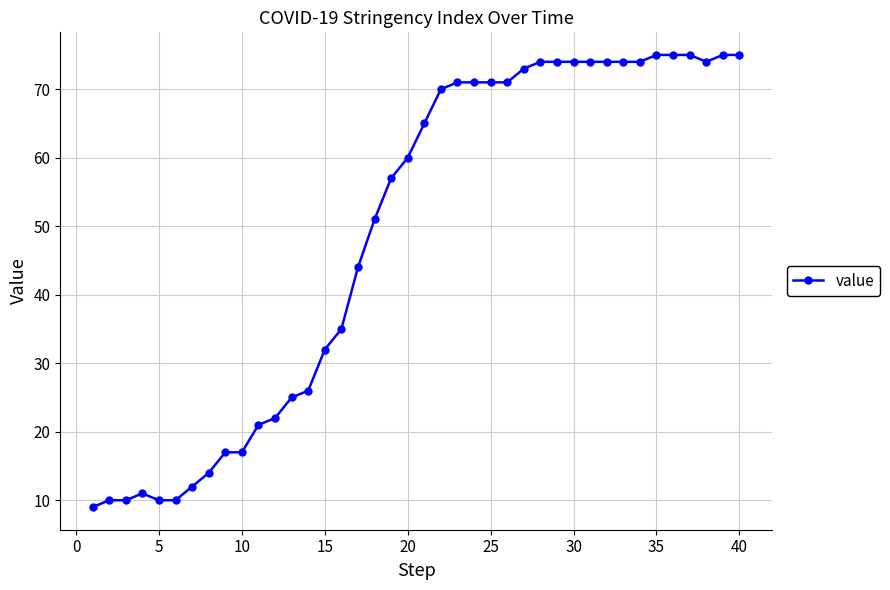

What is the minimum value shown in the chart?

9